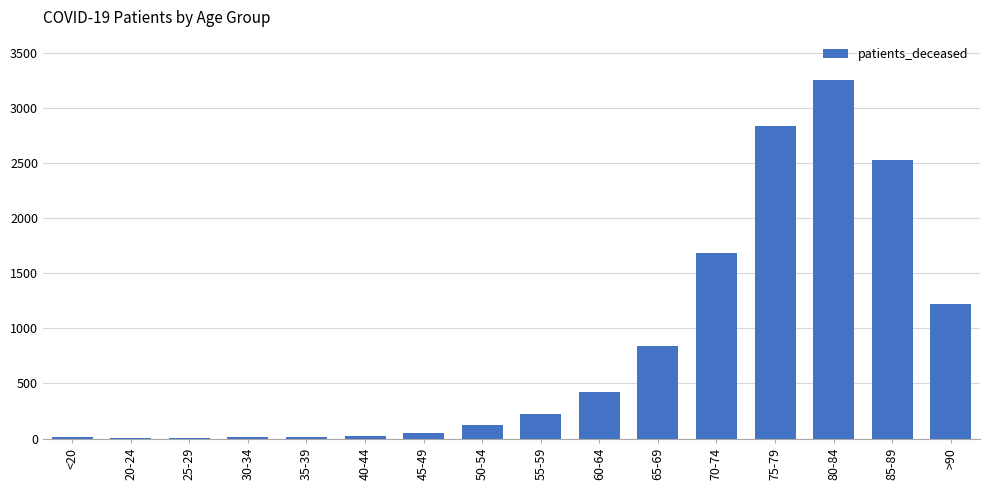

Are the bars horizontal?

No